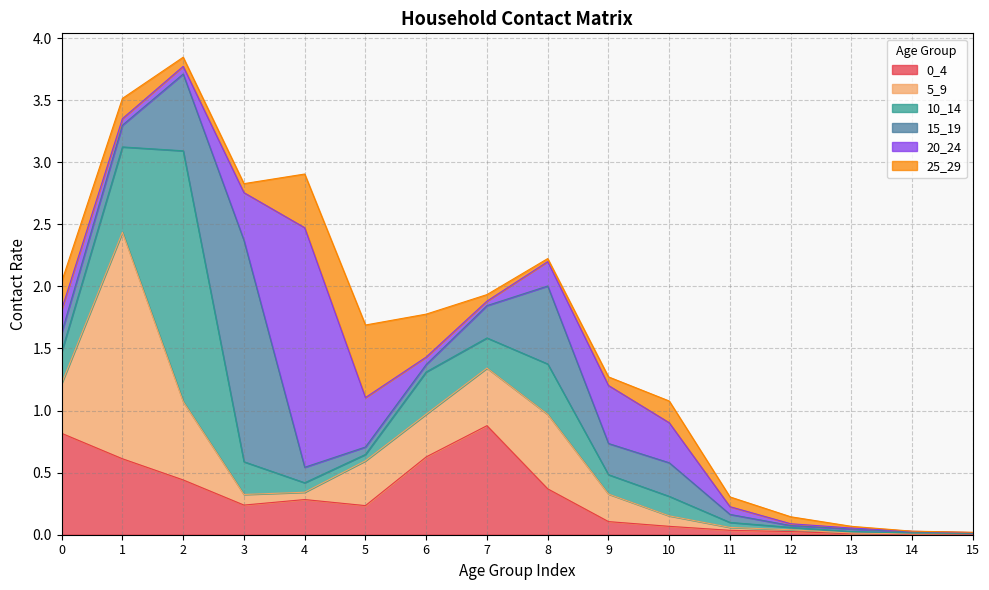

Reading left to right, what are all the values shown in this chart?

0_4: 0.8	0.6	0.4	0.2	0.3	0.2	0.6	0.9	0.4	0.1	0.1	0.0	0.0	0.0	0.0	0.0
5_9: 0.4	1.8	0.6	0.1	0.1	0.4	0.3	0.5	0.6	0.2	0.1	0.0	0.0	0.0	0.0	0.0
10_14: 0.3	0.7	2.0	0.3	0.1	0.1	0.3	0.2	0.4	0.2	0.2	0.0	0.0	0.0	0.0	0.0
15_19: 0.2	0.2	0.6	1.8	0.1	0.1	0.1	0.3	0.6	0.3	0.3	0.1	0.0	0.0	0.0	0.0
20_24: 0.2	0.1	0.1	0.4	1.9	0.4	0.1	0.0	0.2	0.5	0.3	0.1	0.0	0.0	0.0	0.0
25_29: 0.2	0.2	0.1	0.1	0.4	0.6	0.3	0.1	0.0	0.1	0.2	0.1	0.1	0.0	0.0	0.0